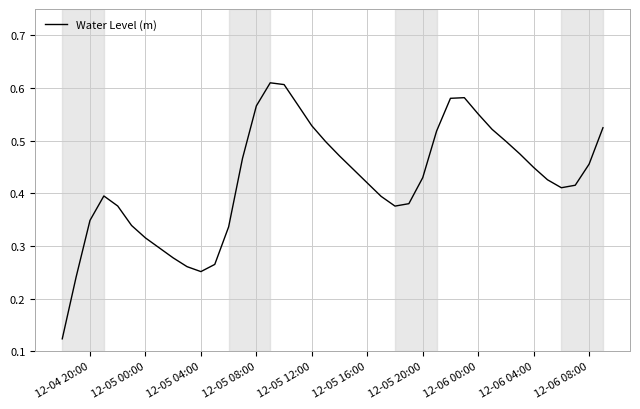

Count the number of data series in this chart.

1